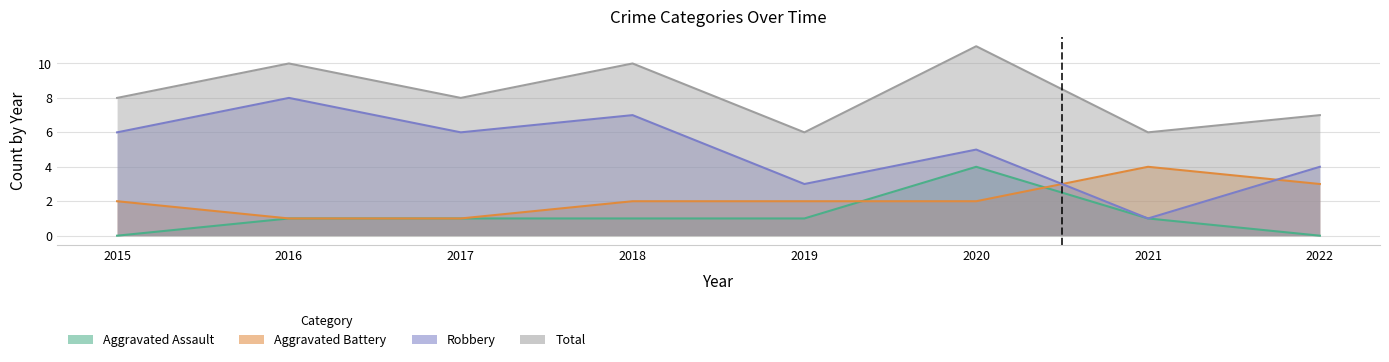

Where is the first local maximum for Aggravated Battery?

2021